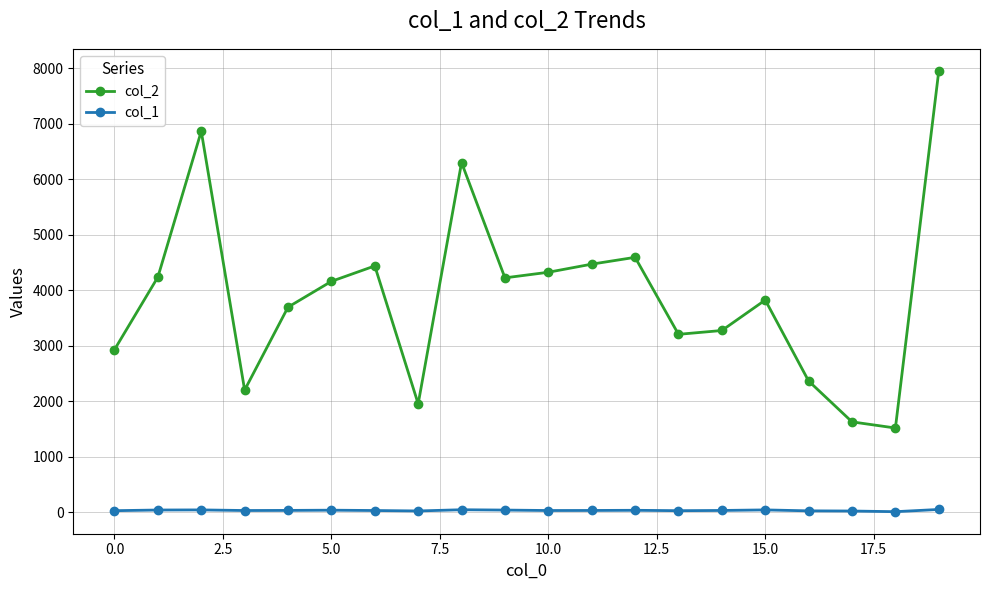

How many lines are shown in the chart?

2